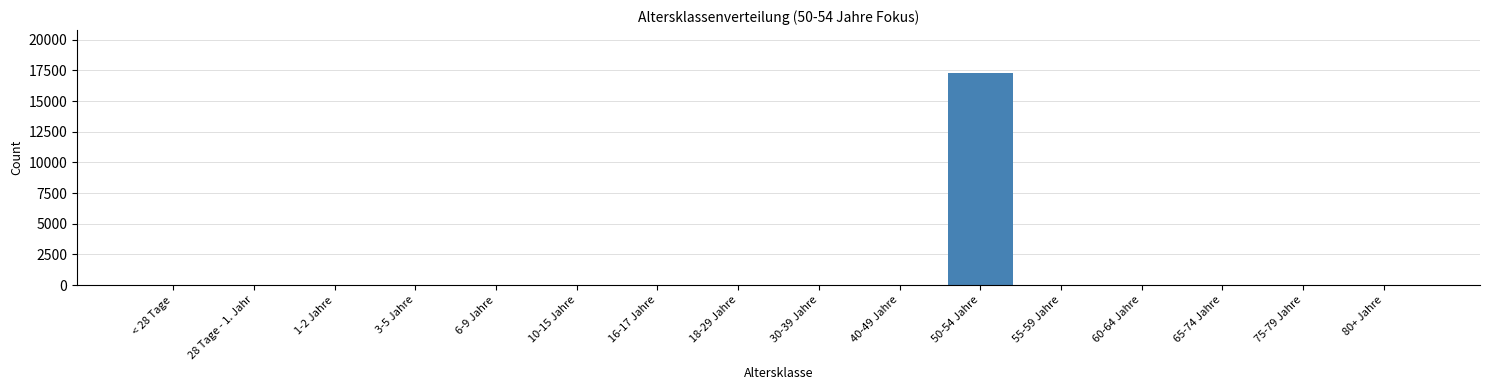

Reading left to right, transcribe all the data shown in this chart.

< 28 Tage=0	28 Tage - 1. Jahr=0	1-2 Jahre=0	3-5 Jahre=0	6-9 Jahre=0	10-15 Jahre=0	16-17 Jahre=0	18-29 Jahre=0	30-39 Jahre=0	40-49 Jahre=0	50-54 Jahre=17325	55-59 Jahre=0	60-64 Jahre=0	65-74 Jahre=0	75-79 Jahre=0	80+ Jahre=0